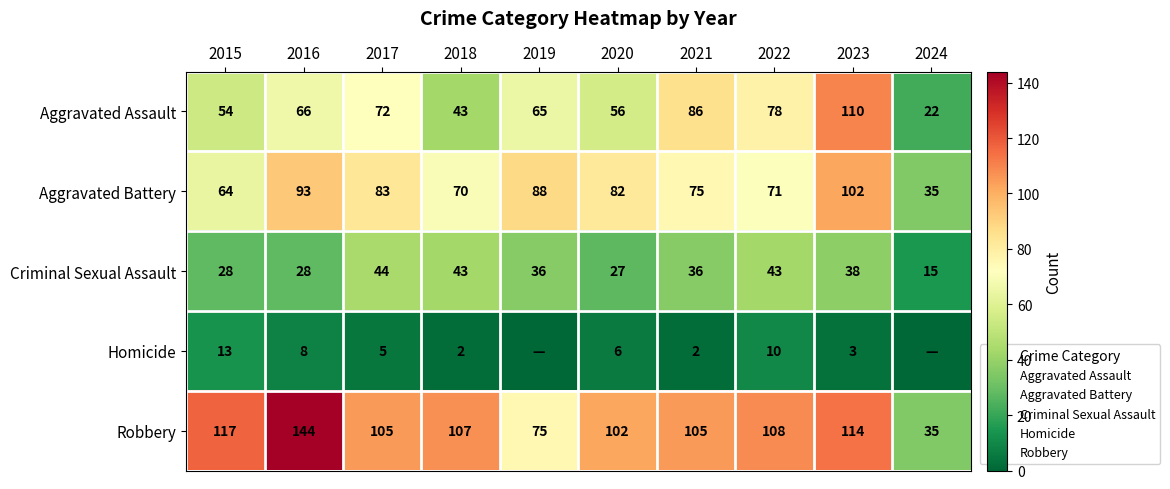

How many data points does each series have?

10